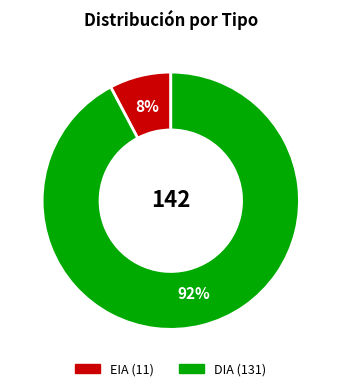

Which category has the biggest portion of the pie?

DIA